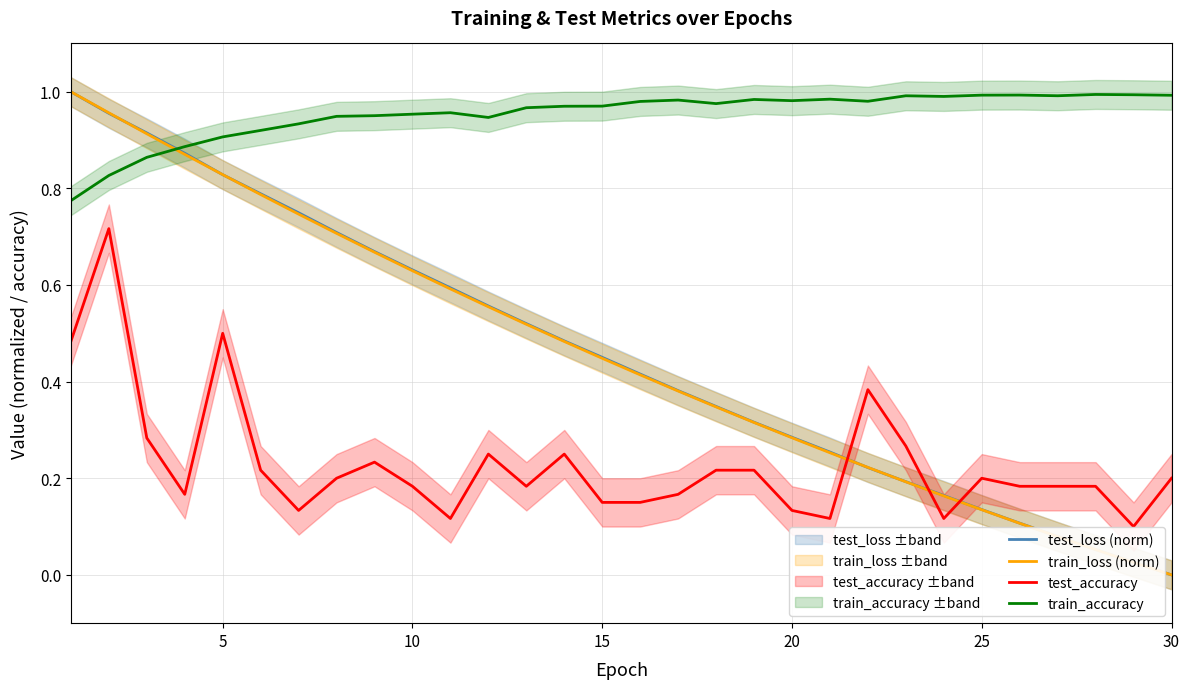

True or false: test_accuracy and test_loss (norm) cross at least once.

True